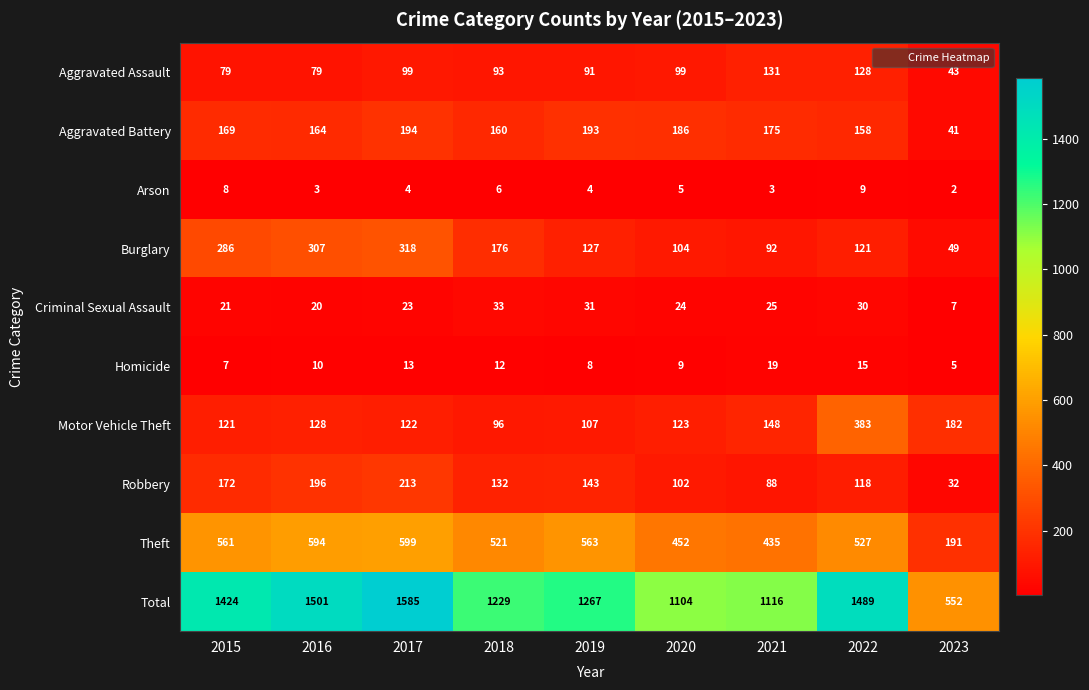

At which label does Total reach its minimum?

2023